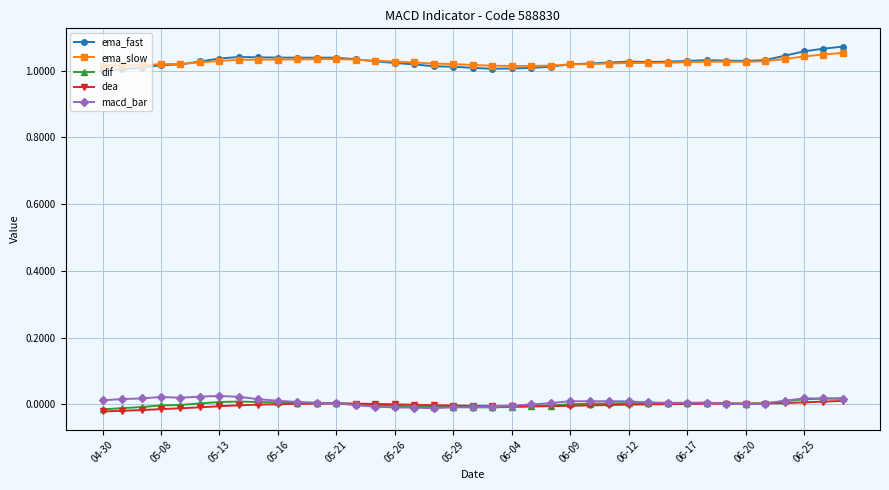

True or false: dif has more than 1 interior local peaks.

True